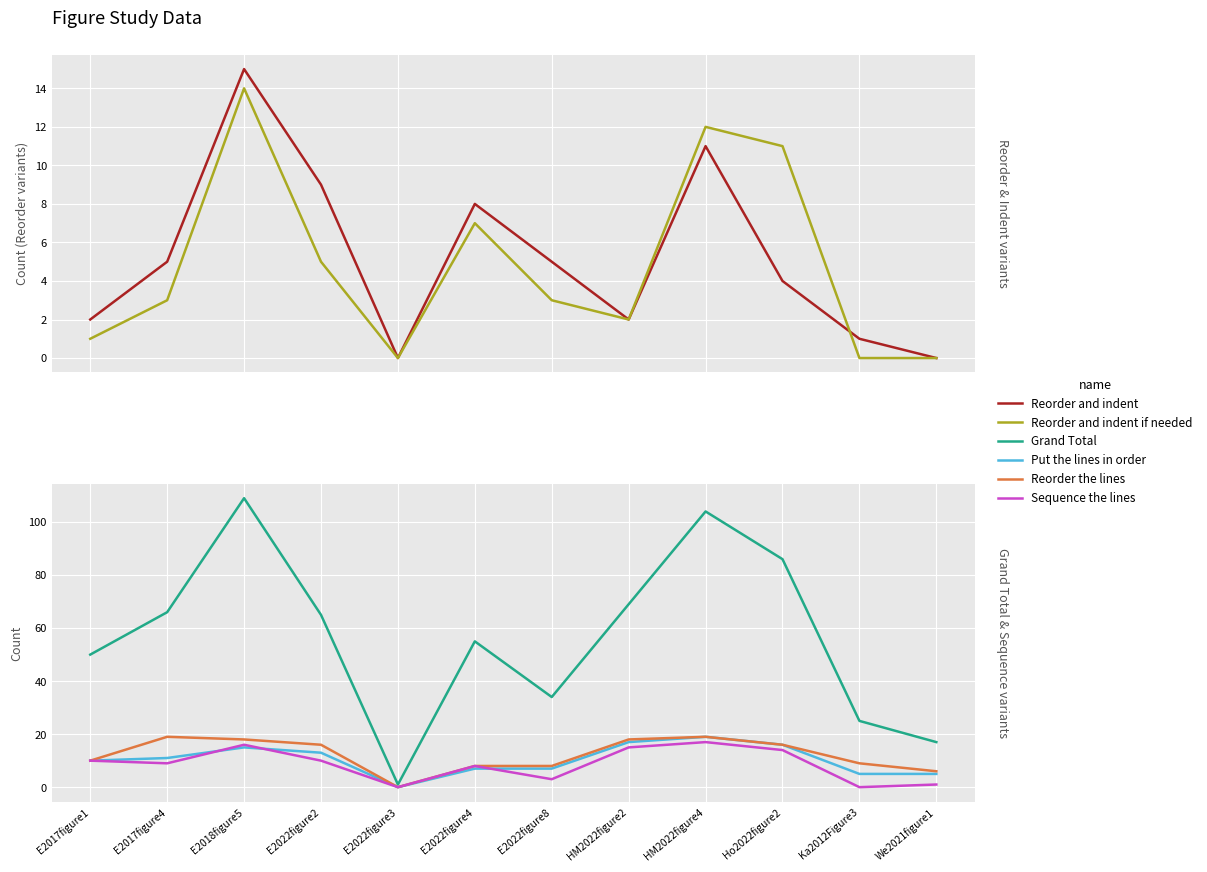

True or false: Put the lines in order and Reorder and indent if needed intersect in this chart.

False